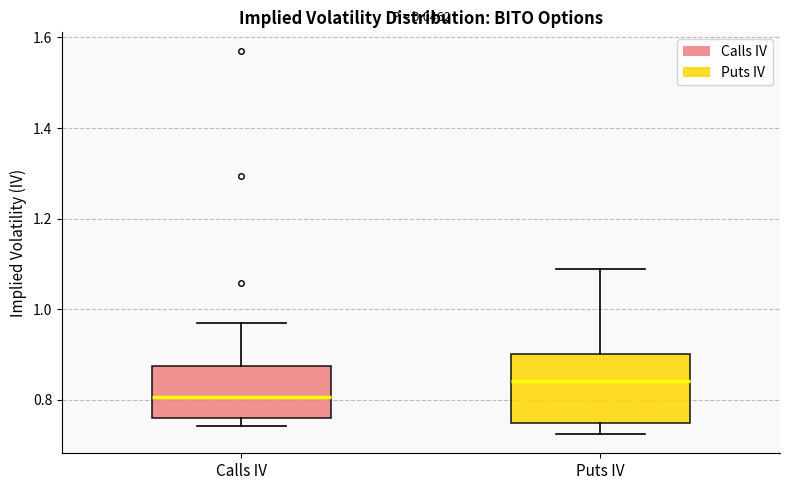

Where does the median line of the box for Calls IV sit on the y-axis? The values are not printed on the chart, so give them approximately, as read against the axis.

0.80